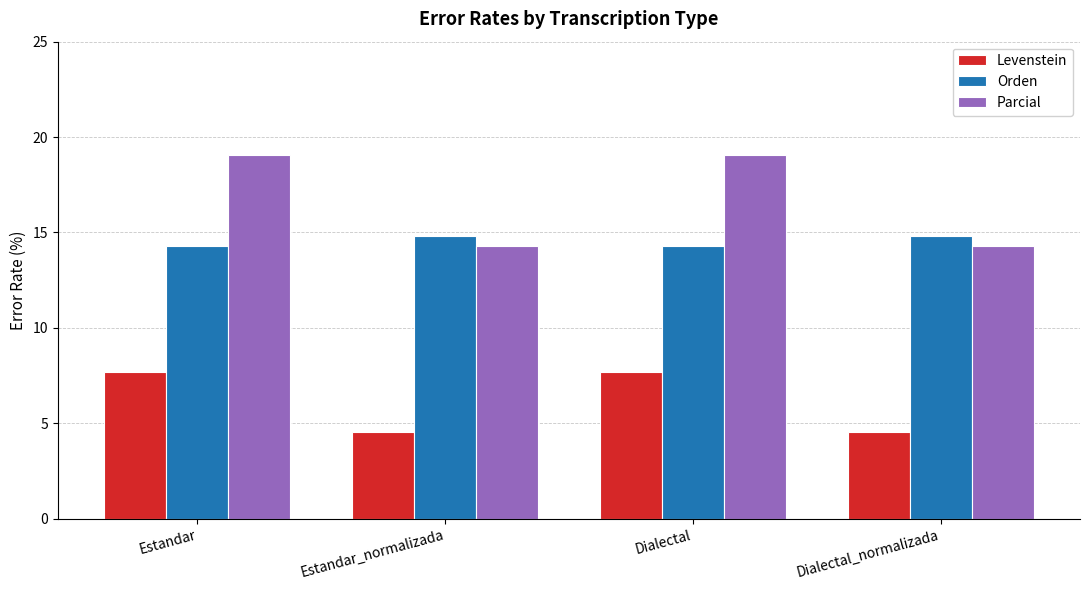

What is the label of the 4th bar from the right?

Estandar